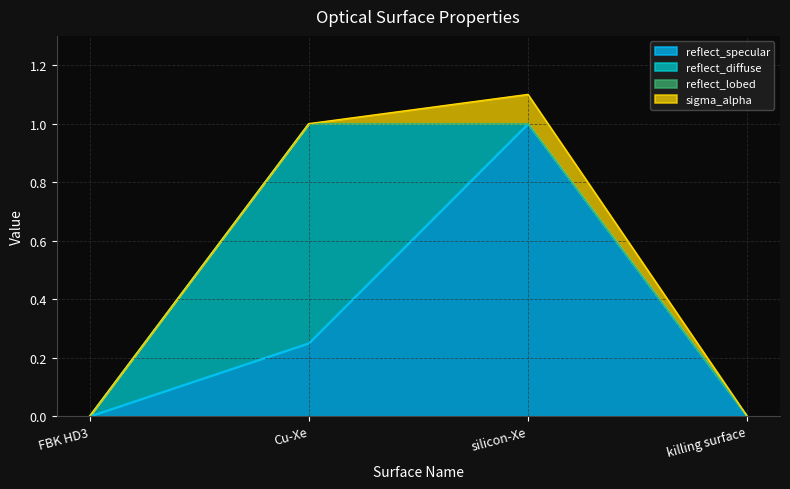

Which label corresponds to the largest value in the chart?

silicon-Xe